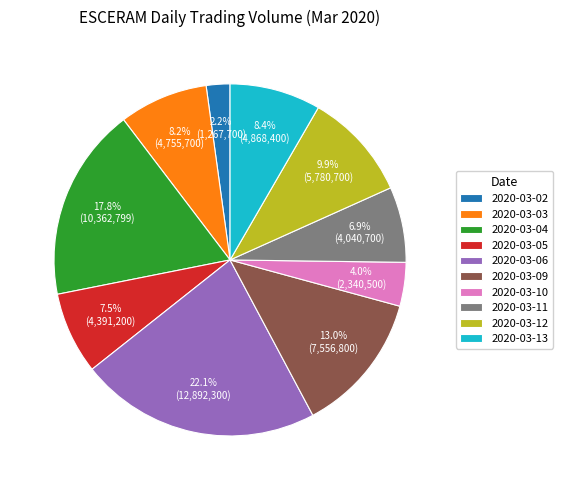

Approximately how many times larger is the value at 2020-03-10 compared to 2020-03-11?

0.6